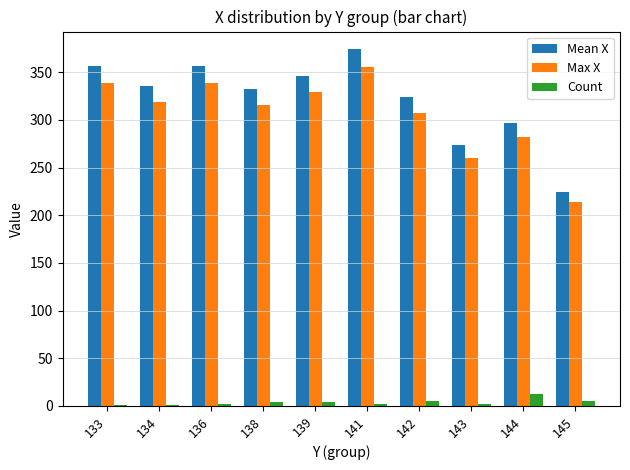

Is it true that Max X equals 459.6 at 136?

False